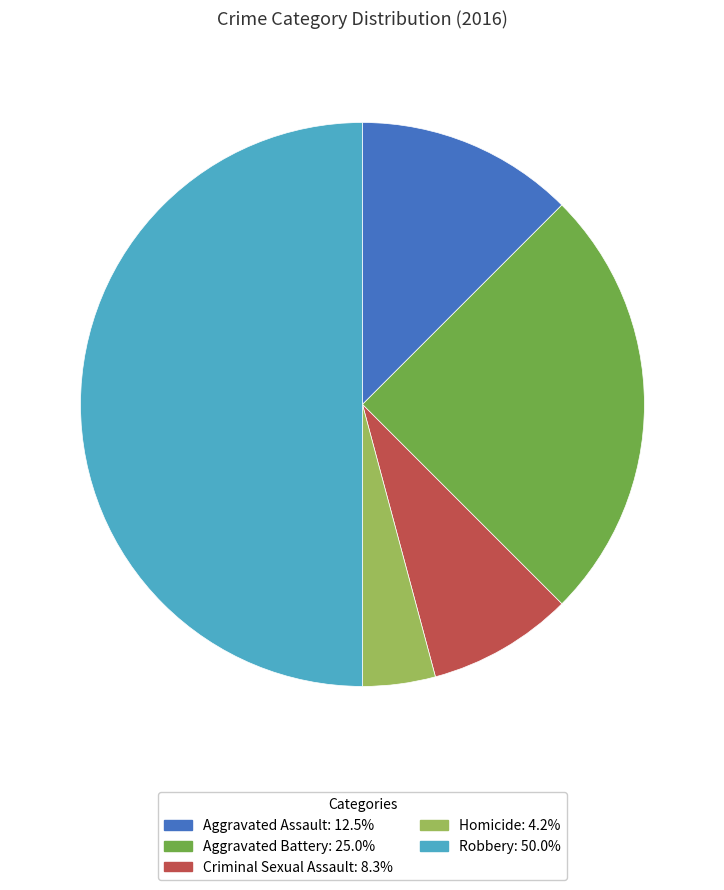

Rank the categories by value from highest to lowest.

Robbery, Aggravated Battery, Aggravated Assault, Criminal Sexual Assault, Homicide